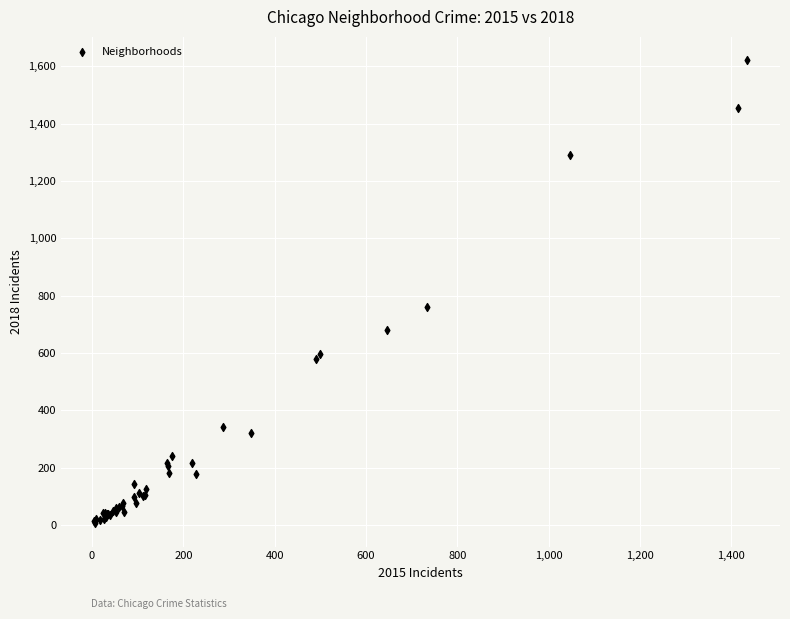

What Y value in the scatter plot is closest to 814?

759